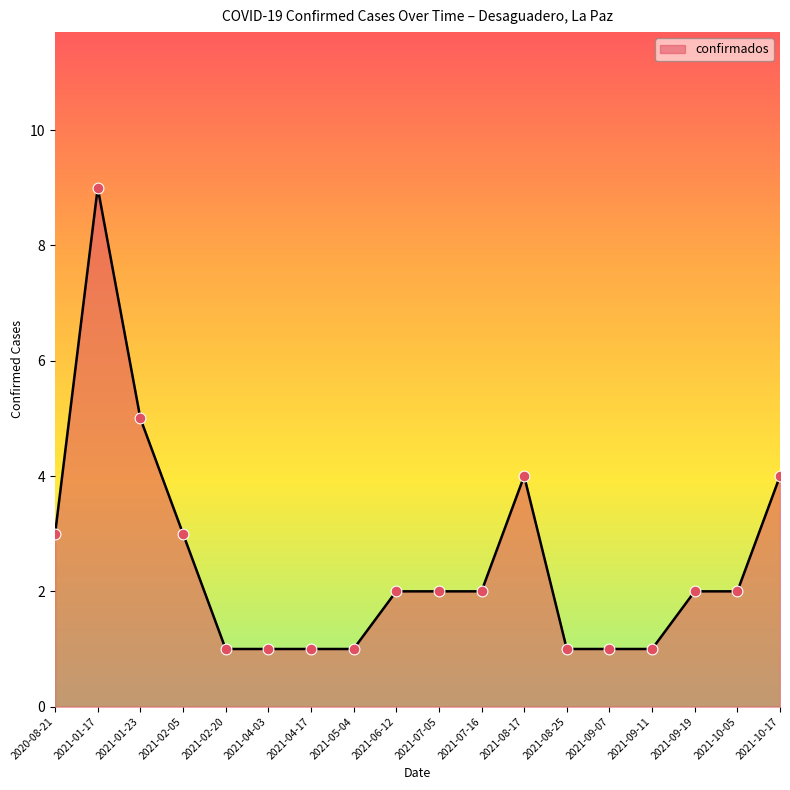

What is the change in value from 2021-02-05 to 2021-06-12?

-1